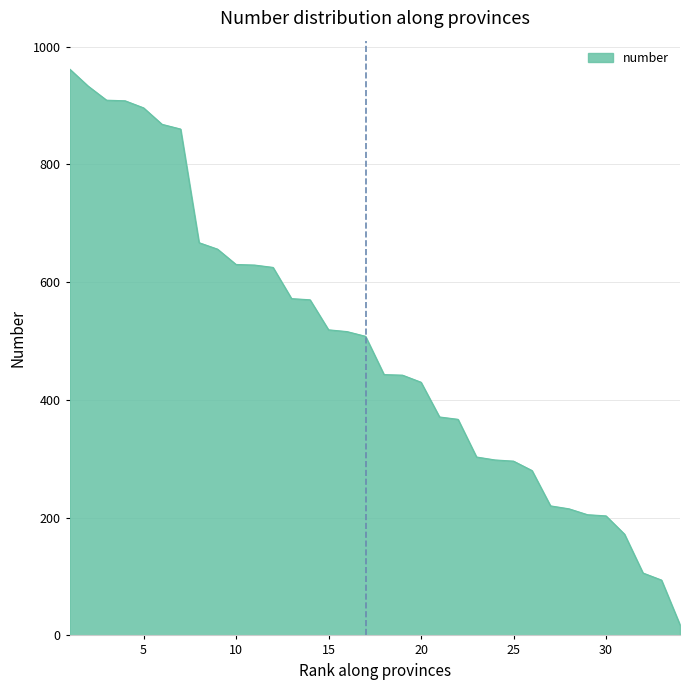

What is the maximum value shown in the chart?

962